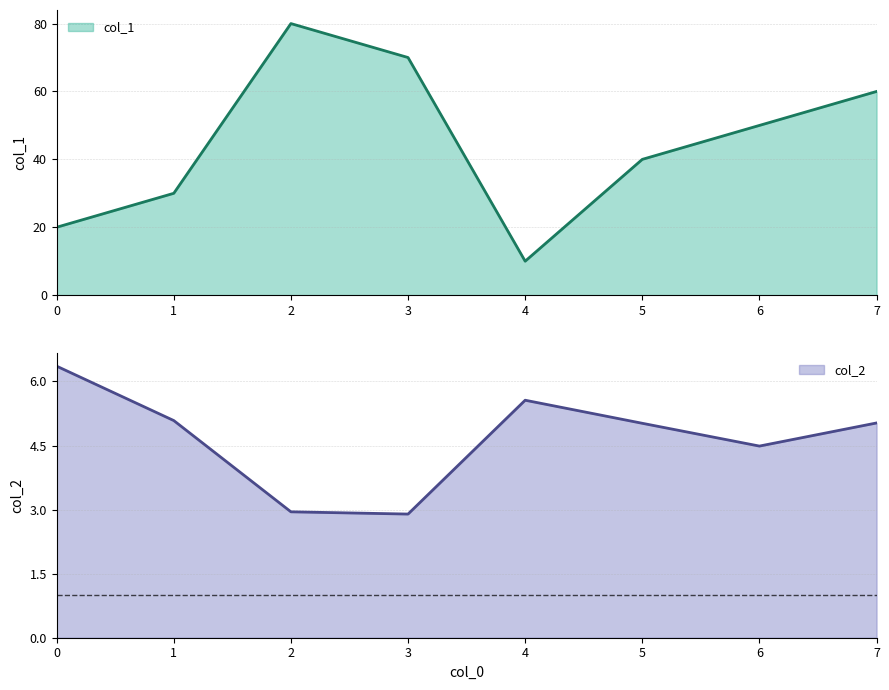

Reading left to right, extract all data points from this chart.

col_1: 20.0	30.0	80.0	70.0	10.0	40.0	50.0	60.0
col_2: 6.4	5.1	2.9	2.9	5.6	5.0	4.5	5.0